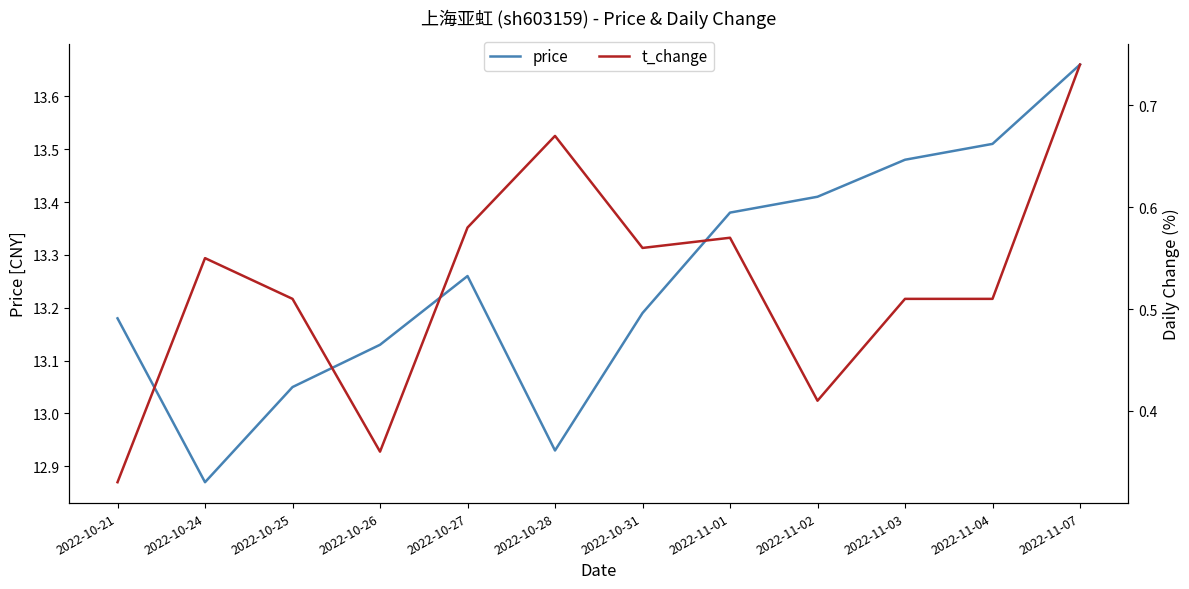

Rank the series at 2022-11-02 from lowest to highest value.

t_change, price